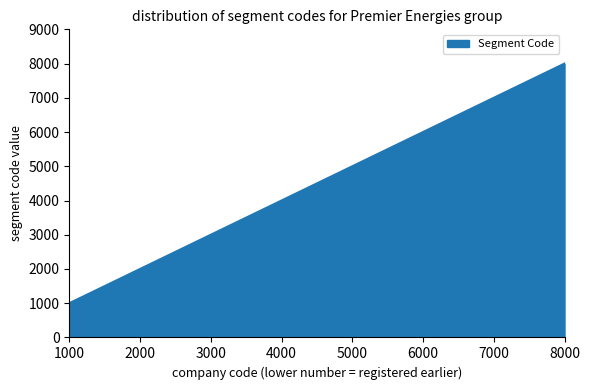

What is the minimum value shown in the chart?

1000